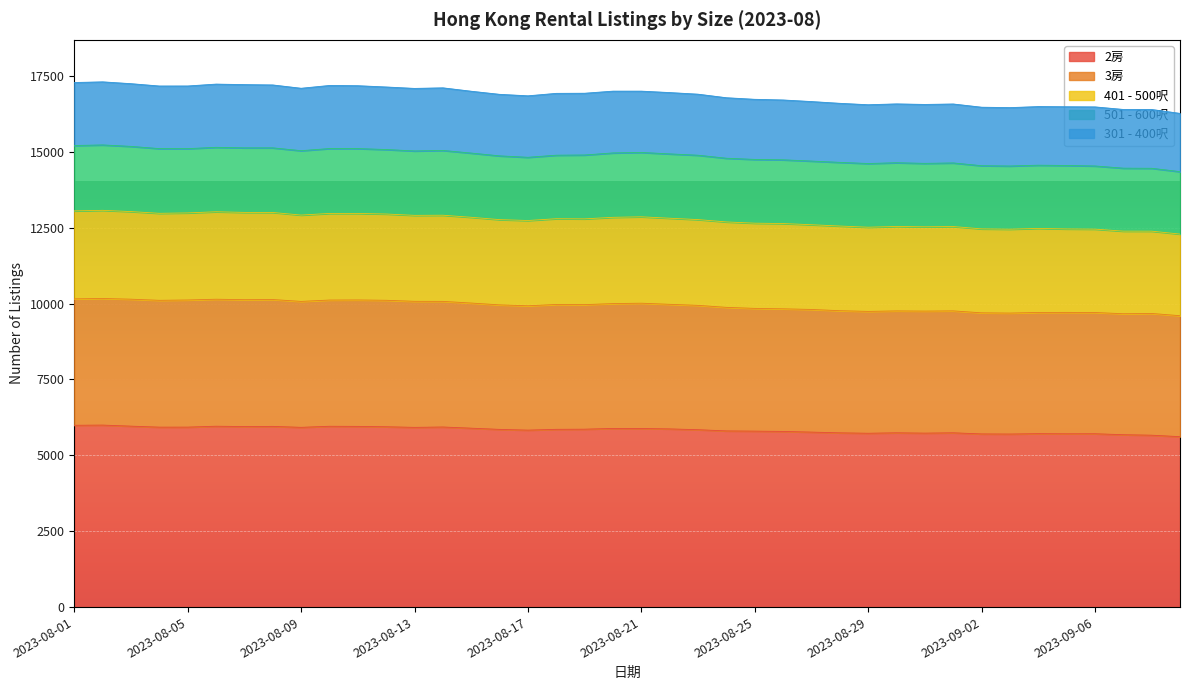

What is the maximum value for 2房?

5995